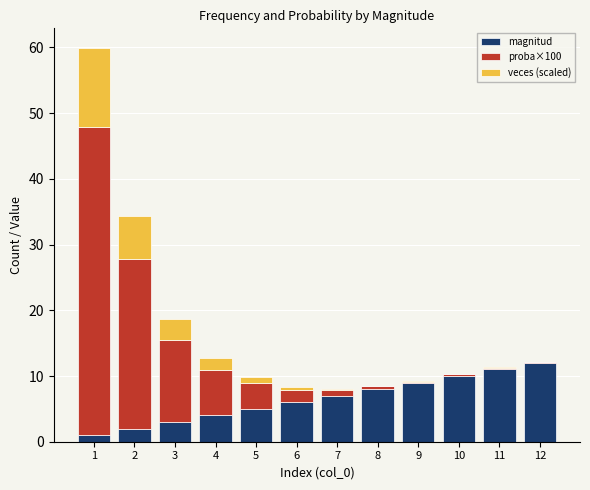

What is the highest value of the magnitud series?

12.0